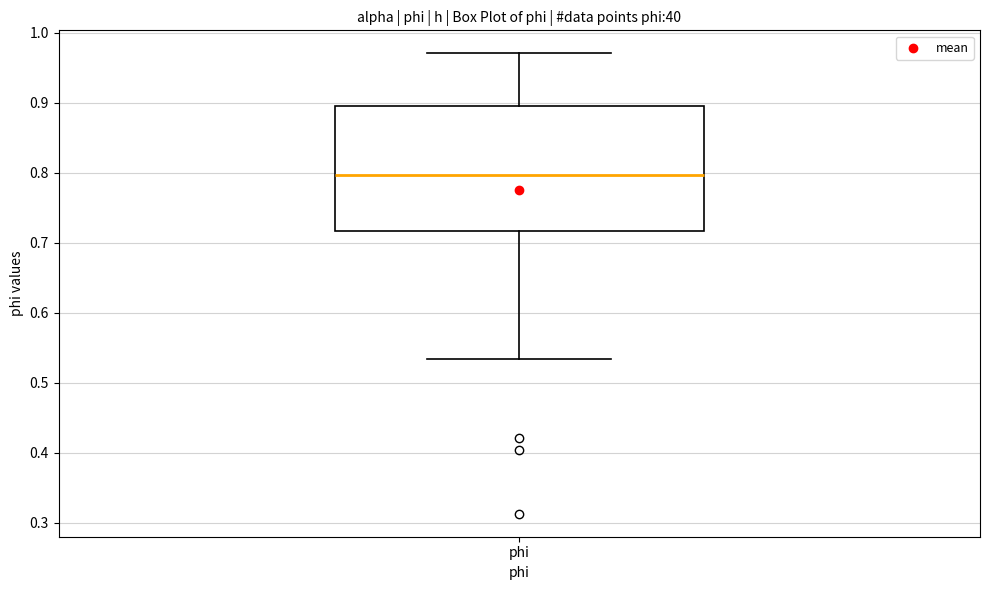

Read this box plot against the y-axis: the position of the median line, the range covered by the box, and the ends of both whiskers. The values are not printed on the chart, so give them approximately, as read against the axis.

median 0.80, box 0.72 to 0.90, whiskers 0.53 to 0.97